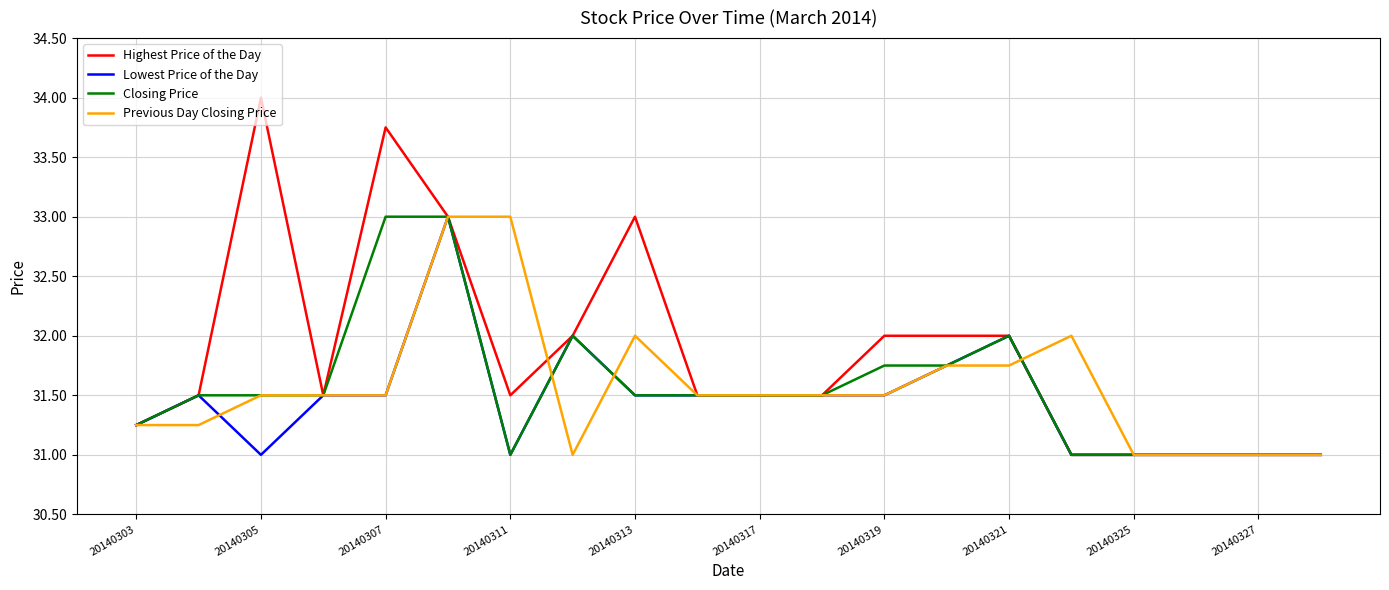

What is the smallest value displayed?

31.0